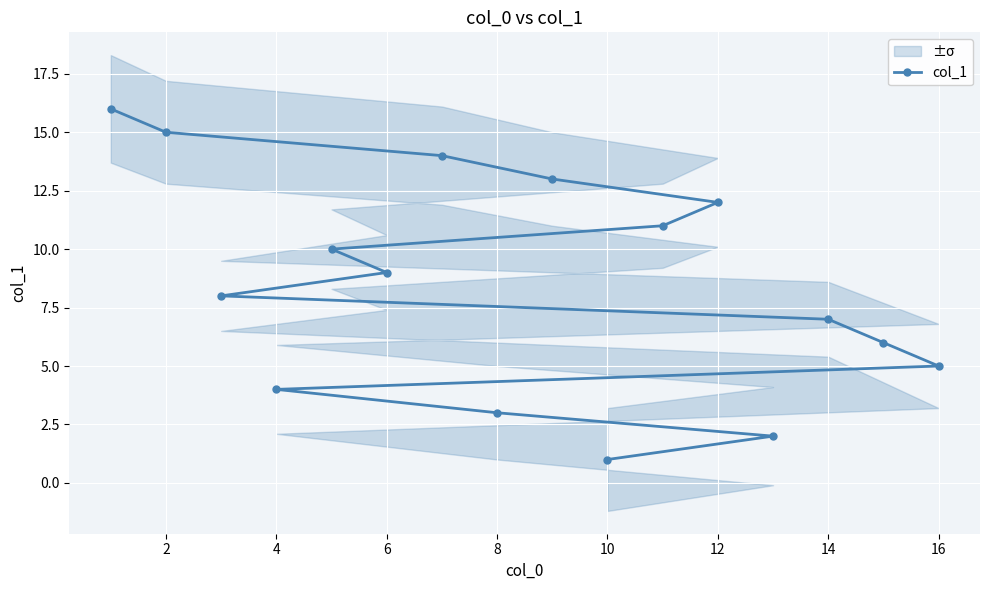

Is it true that col_1 equals 2 at 10?

False